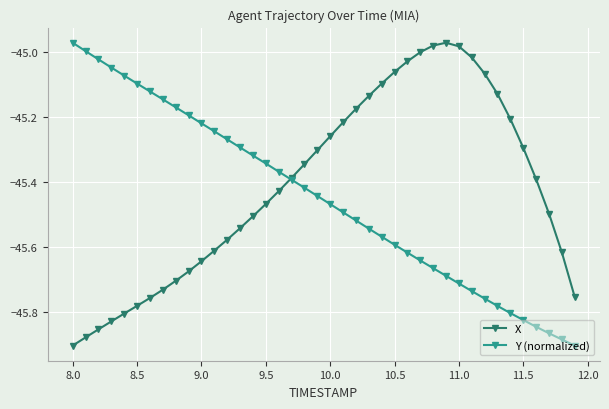

True or false: Y (normalized) has more than 1 points higher than both neighbors.

False